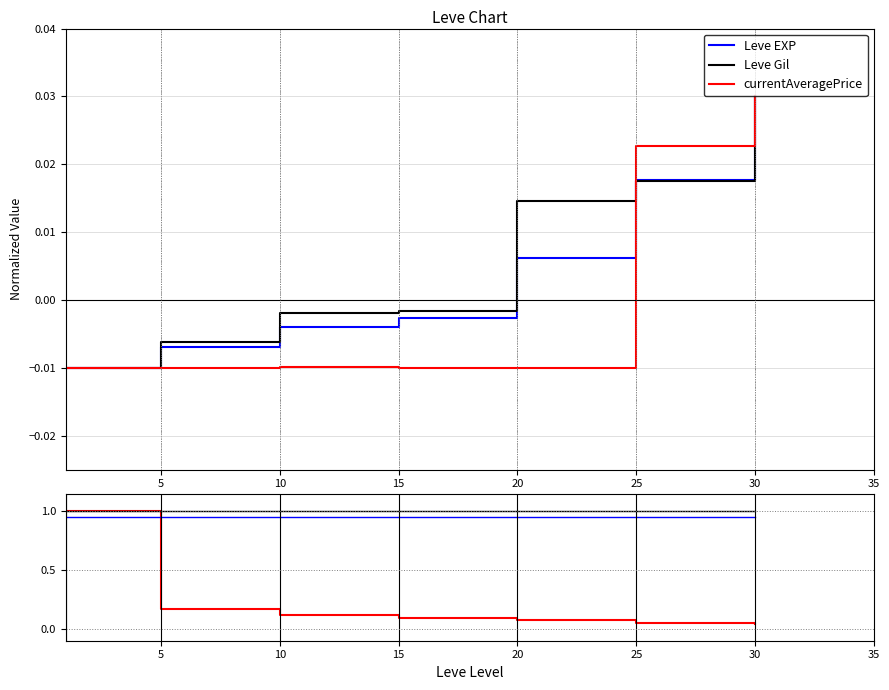

Is this an area chart (filled region under the line)?

No